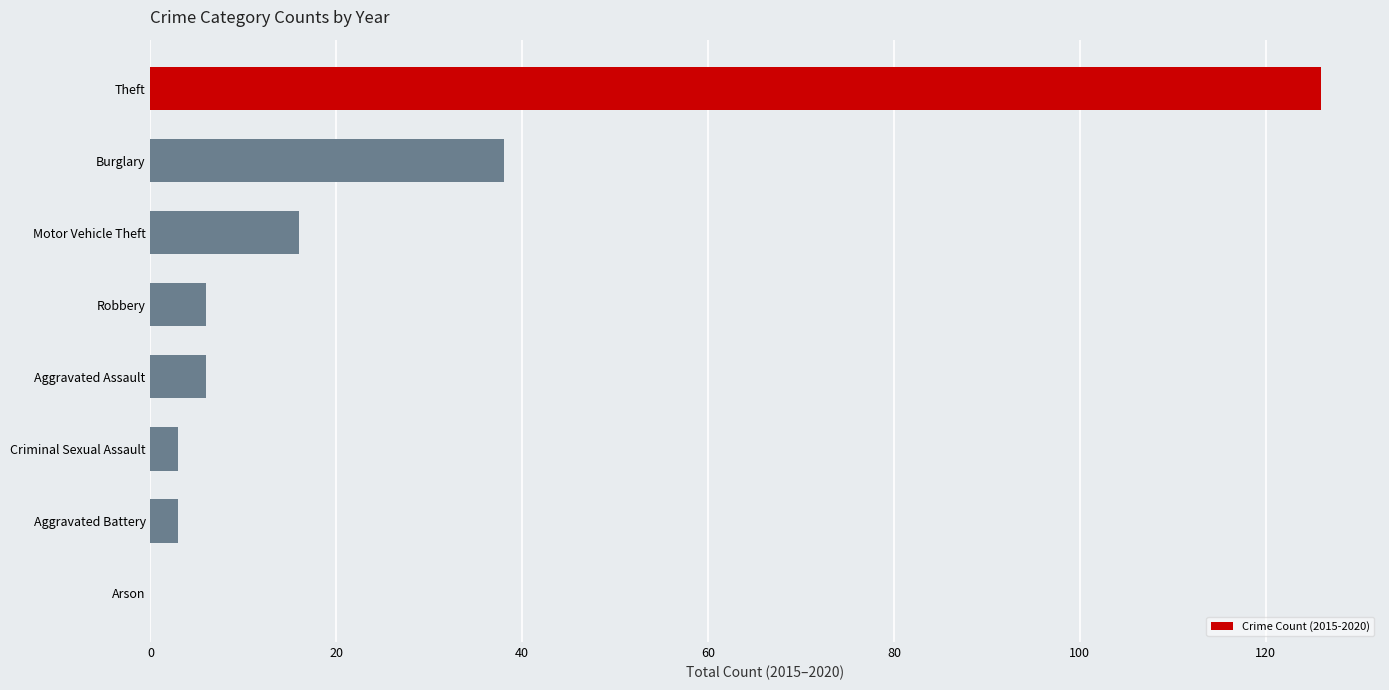

At which label is the value closest to 63?

Burglary